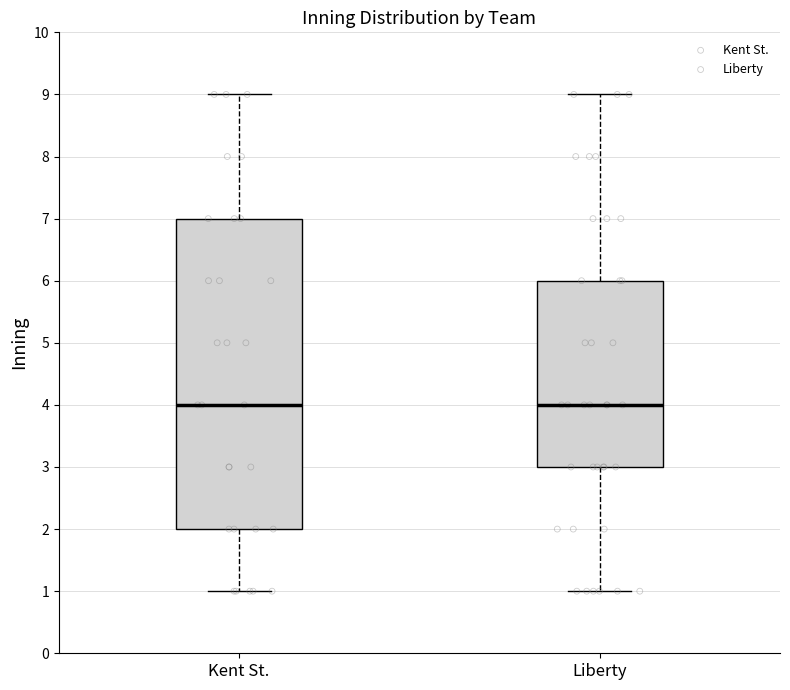

Reading left to right, read every box against the y-axis: the position of its median line, the range the box covers, and the ends of its whiskers. The values are not printed on the chart, so give them approximately, as read against the axis.

Kent St.: median 4, box 2 to 7, whiskers 1 to 9
Liberty: median 4, box 3 to 6, whiskers 1 to 9